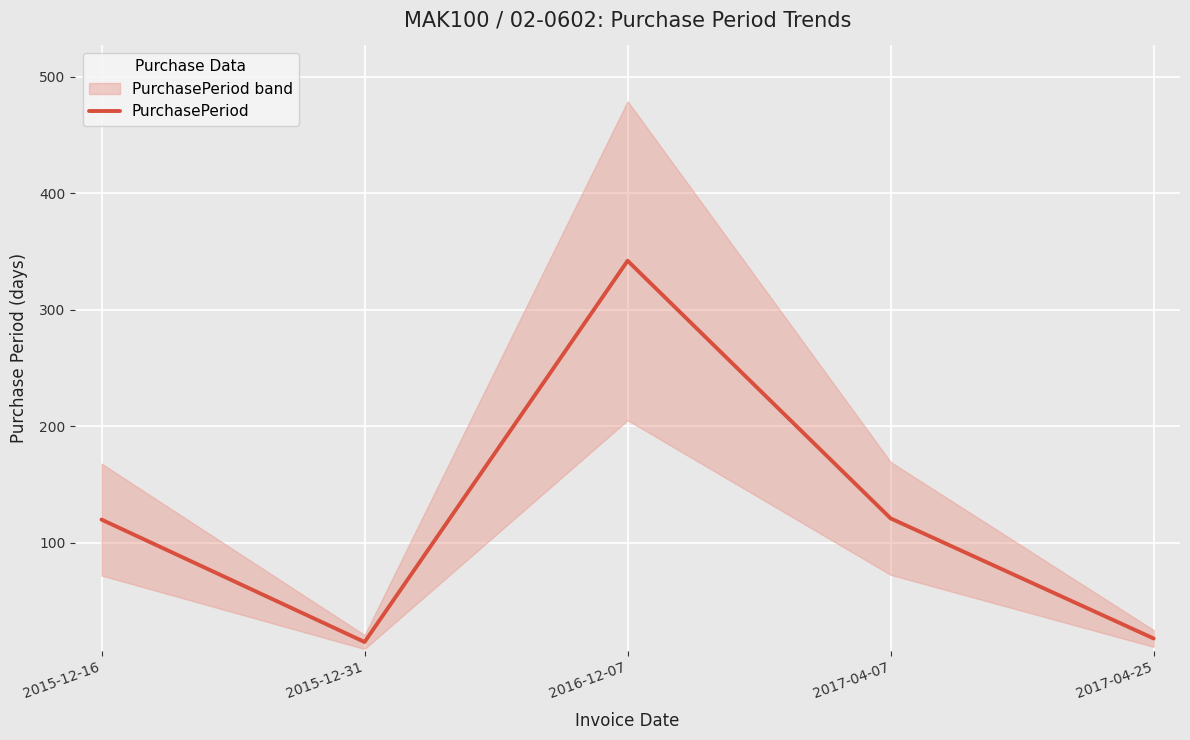

The chart shows a value of 488 at 2016-12-07. True or false?

False